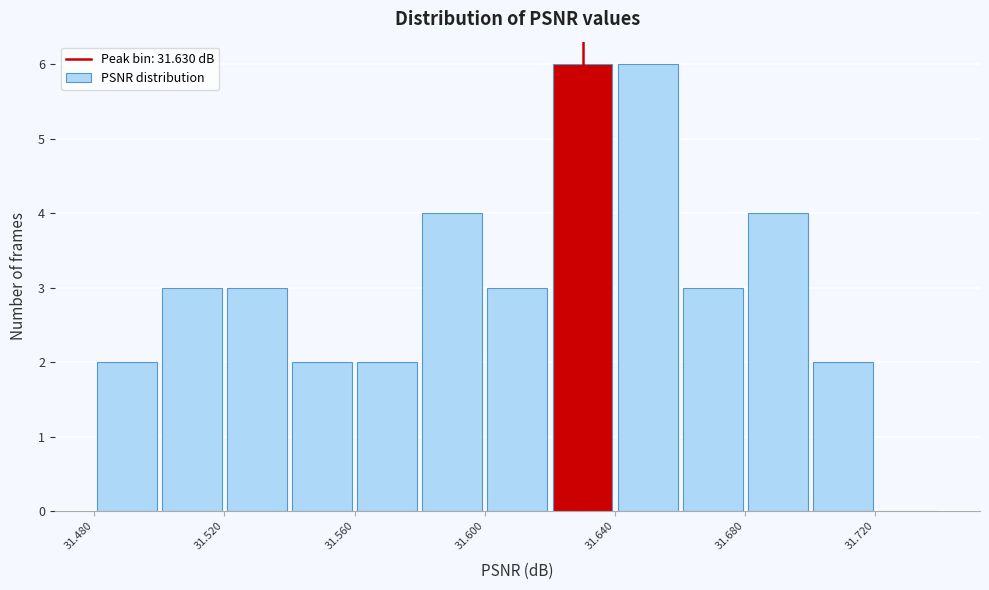

How tall is the bar that spans 31.58 to 31.60 on the x-axis? The values are not printed on the chart, so give them approximately, as read against the axis.

4